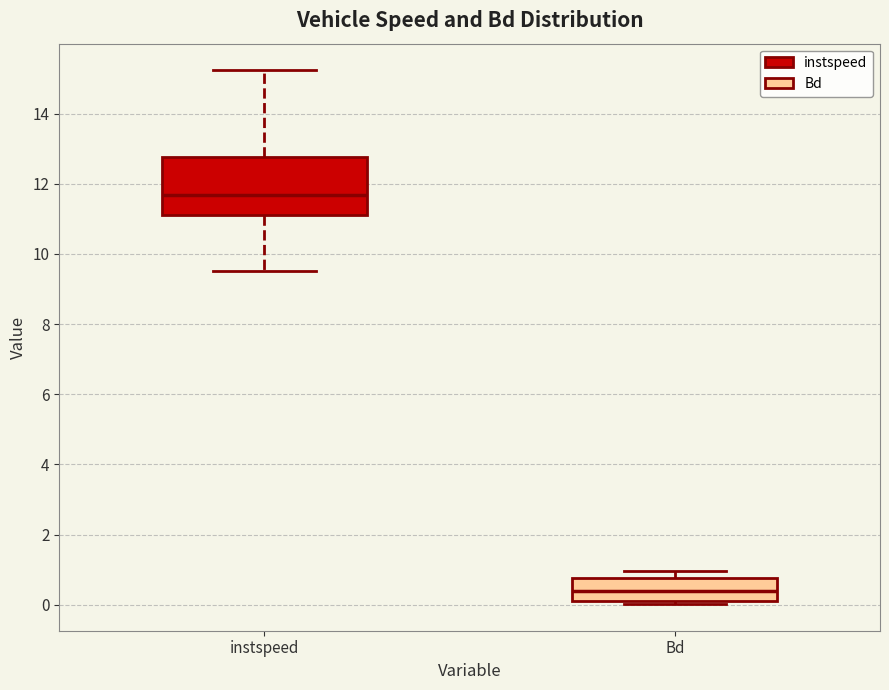

Reading left to right, transcribe this box plot: for each box, give where its median line is, the range the box spans, and where its two whiskers end, as read against the y-axis. The values are not printed on the chart, so give them approximately, as read against the axis.

instspeed: median 11.6, box 11.2 to 12.8, whiskers 9.6 to 15.2
Bd: median 0.4, box 0.2 to 0.8, whiskers 0.0 to 1.0